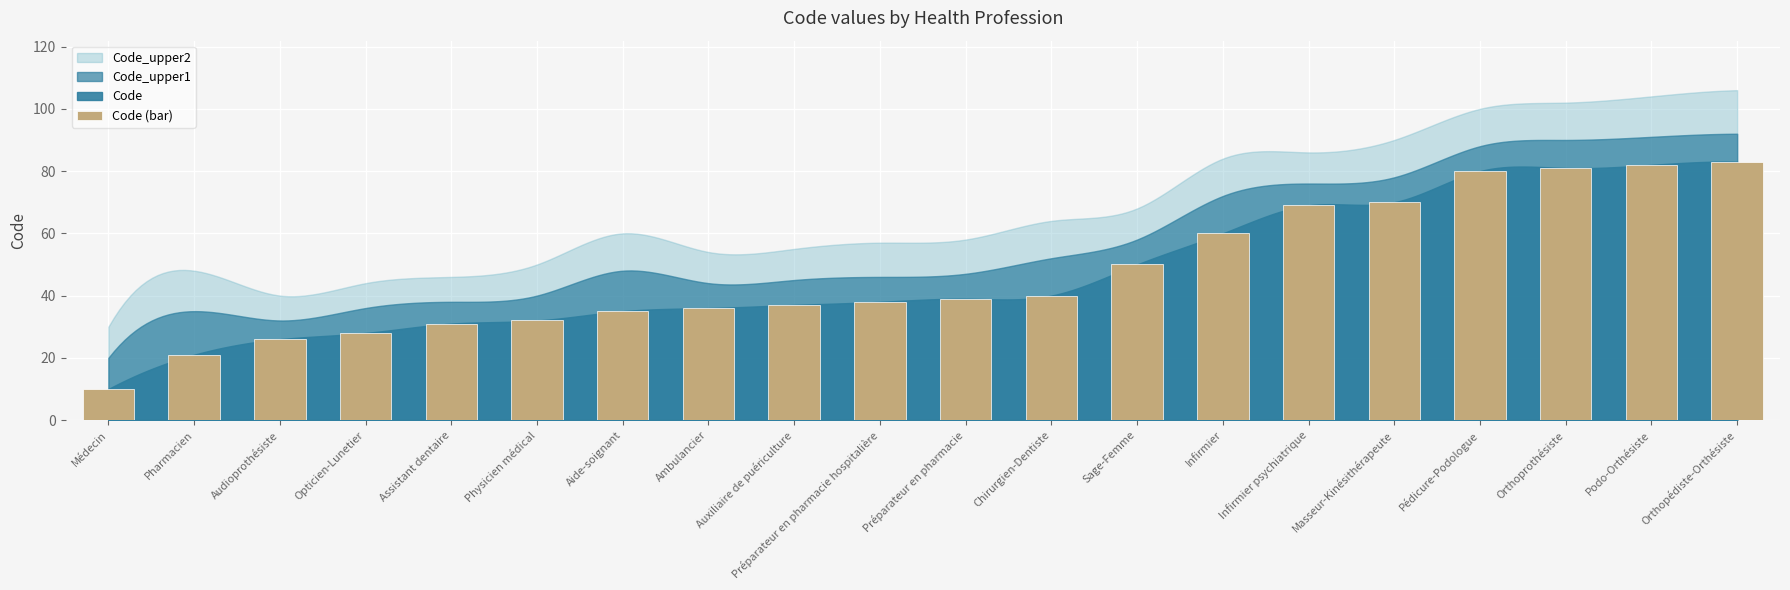

Reading left to right, what are all the values shown in this chart?

Médecin=10	Pharmacien=21	Audioprothésiste=26	Opticien-Lunetier=28	Assistant dentaire=31	Physicien médical=32	Aide-soignant=35	Ambulancier=36	Auxiliaire de puériculture=37	Préparateur en pharmacie hospitalière=38	Préparateur en pharmacie=39	Chirurgien-Dentiste=40	Sage-Femme=50	Infirmier=60	Infirmier psychiatrique=69	Masseur-Kinésithérapeute=70	Pédicure-Podologue=80	Orthoprothésiste=81	Podo-Orthésiste=82	Orthopédiste-Orthésiste=83